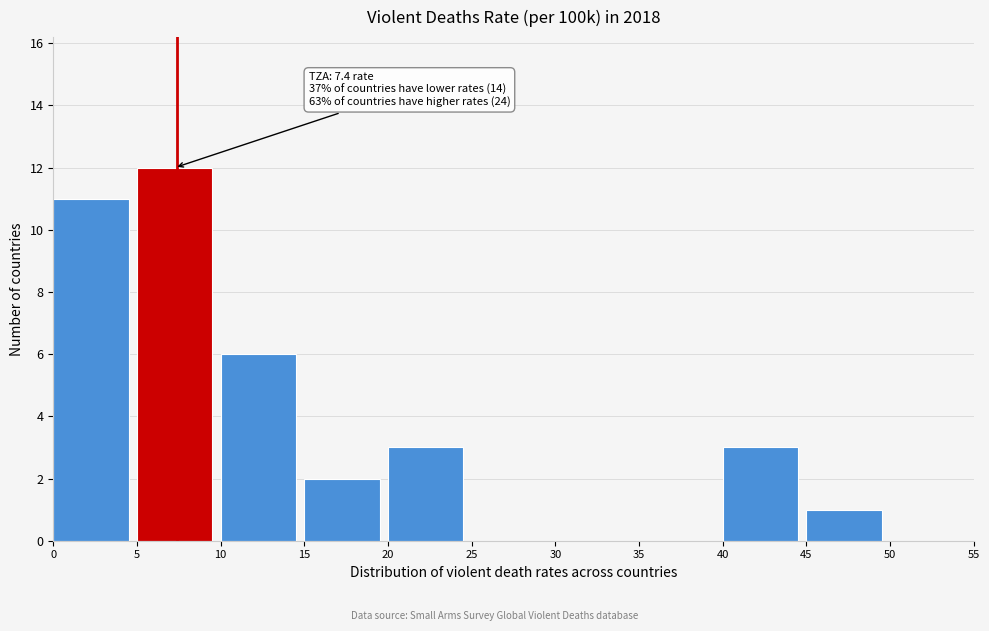

Over which range of the x-axis is the bar tallest?

5 to 10